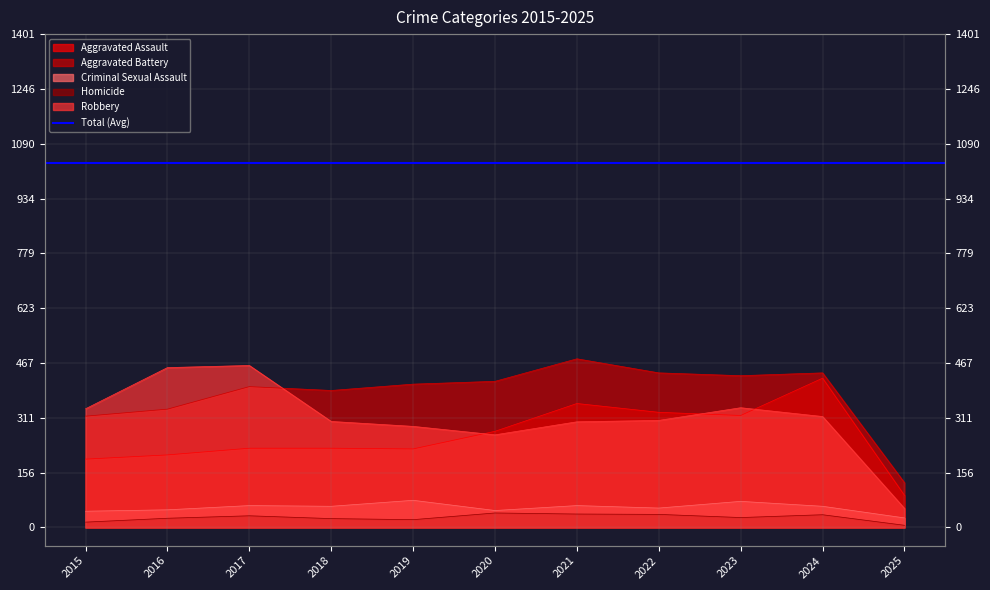

At 2017, list the series in order from largest to smallest.

Robbery, Aggravated Battery, Aggravated Assault, Criminal Sexual Assault, Homicide